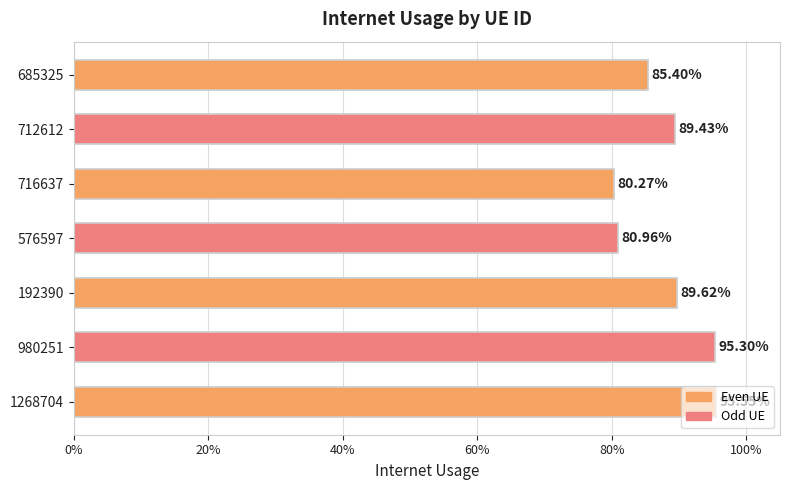

Are the bars horizontal?

Yes